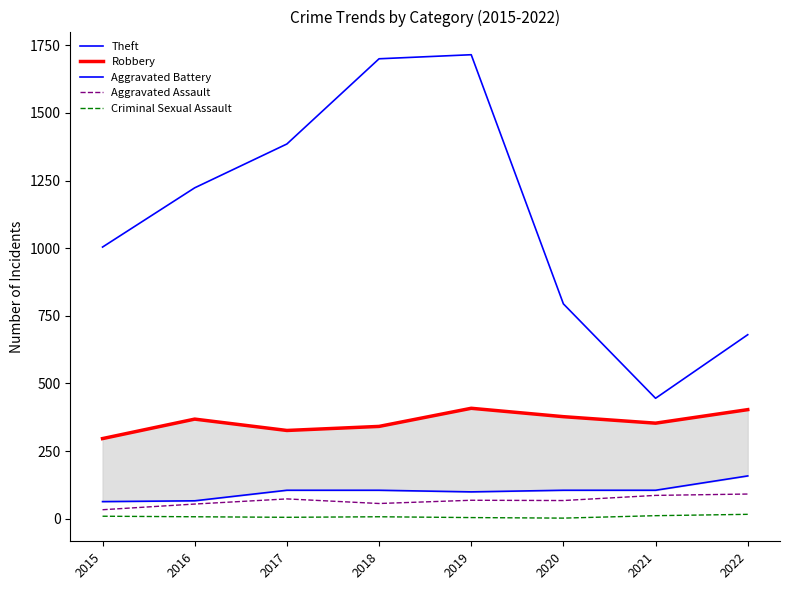

Reading left to right, transcribe all the data shown in this chart.

Theft: 1004	1223	1385	1700	1715	794	445	680
Robbery: 296	368	326	341	408	377	353	403
Aggravated Battery: 63	66	105	105	99	105	105	158
Aggravated Assault: 33	54	73	56	68	67	86	91
Criminal Sexual Assault: 9	7	5	7	4	2	11	16